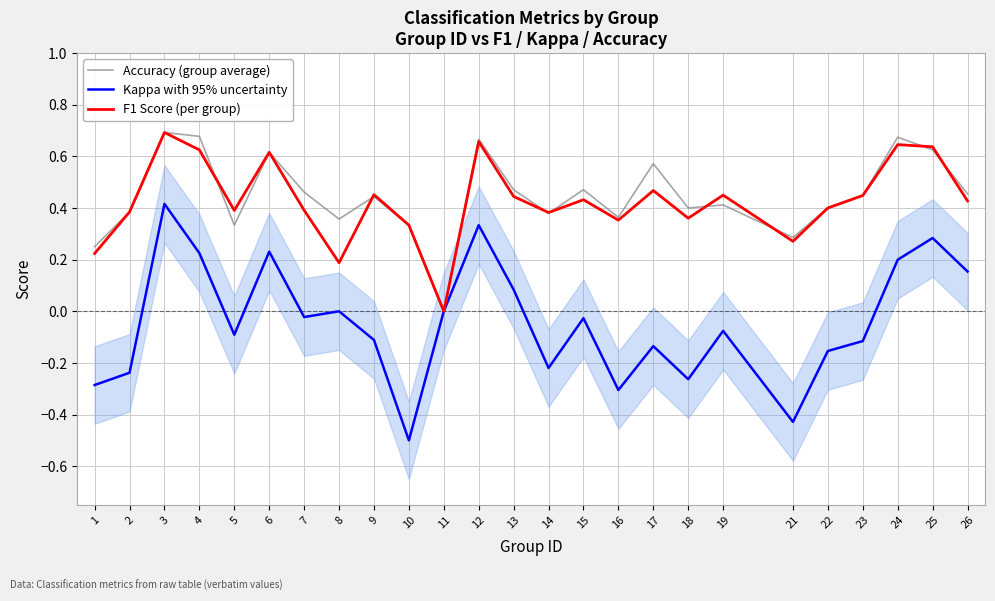

Which label corresponds to the largest value in the chart?

3